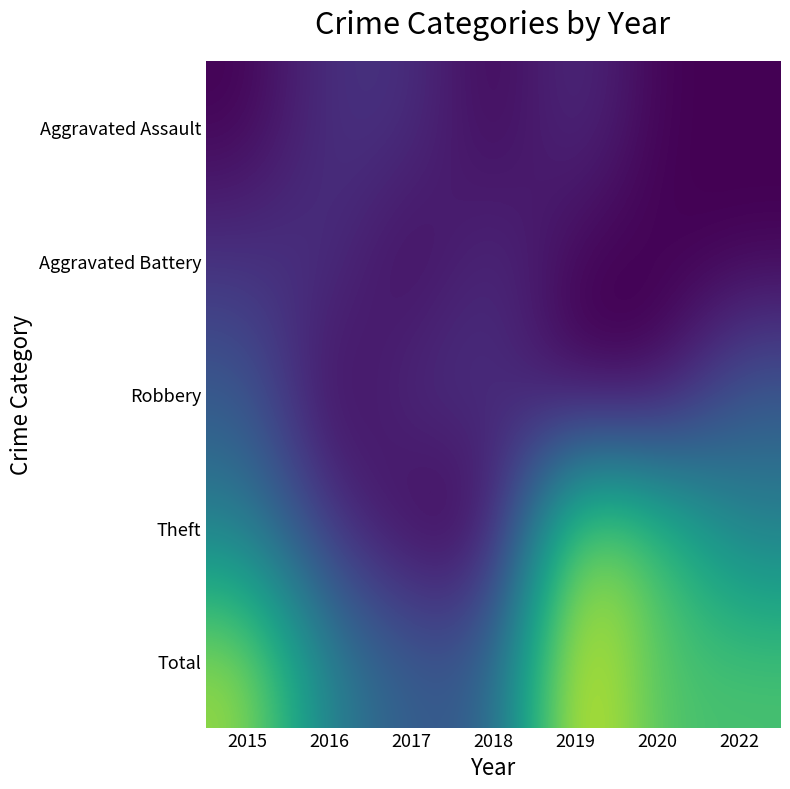

At how many categories does at least one series exceed 3?

4